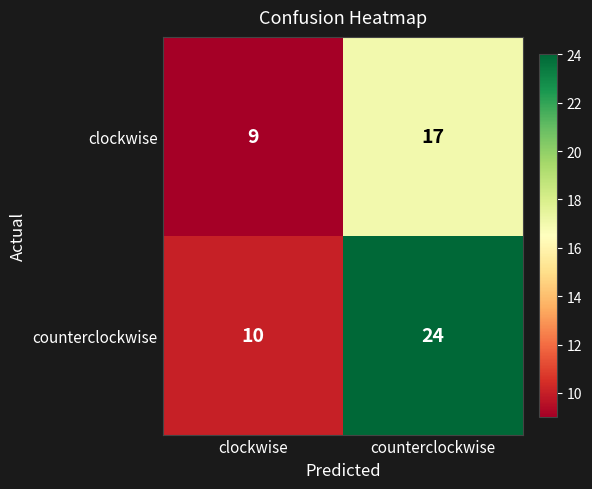

Count the number of categories in the chart.

2